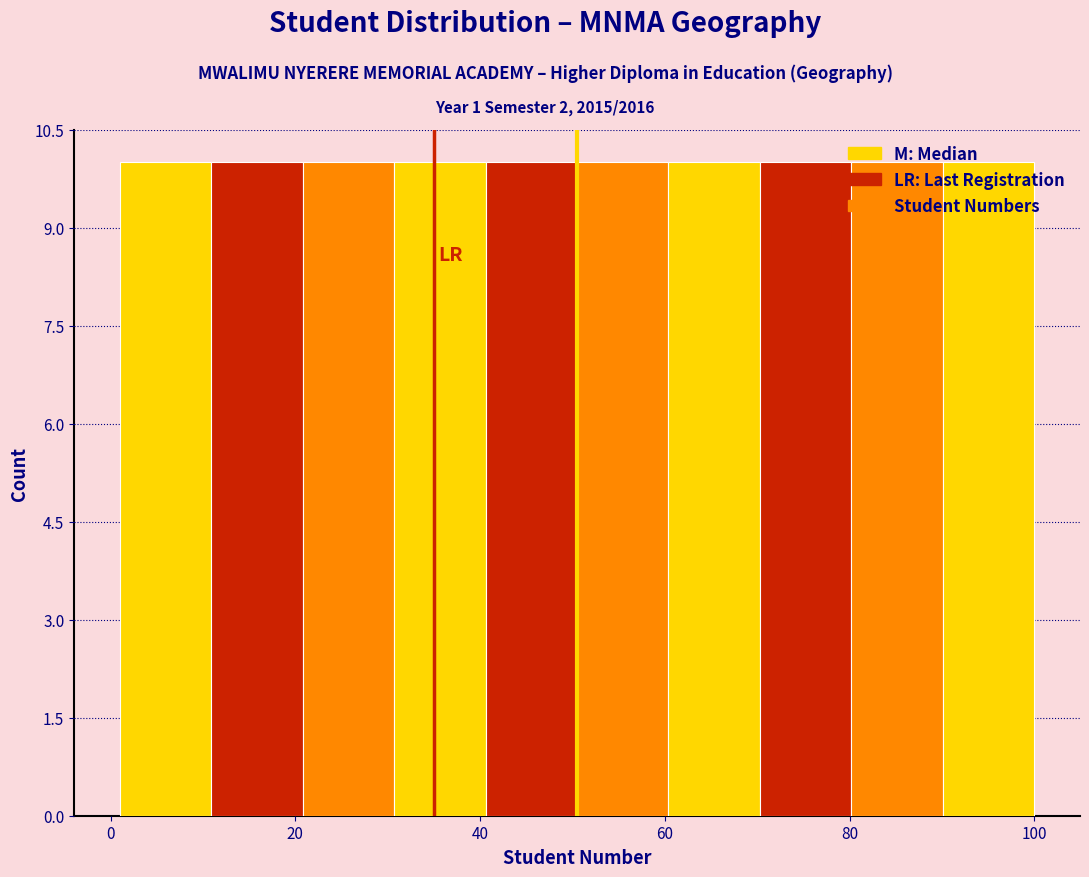

Reading left to right, list every bar in this chart as the range it spans on the x-axis followed by its height. Neither the bar edges nor the heights are printed on the chart, so give them approximately, as read against the axes.

2 to 10: 10
10 to 20: 10
20 to 30: 10
30 to 40: 10
40 to 50: 10
50 to 60: 10
60 to 70: 10
70 to 80: 10
80 to 90: 10
90 to 100: 10